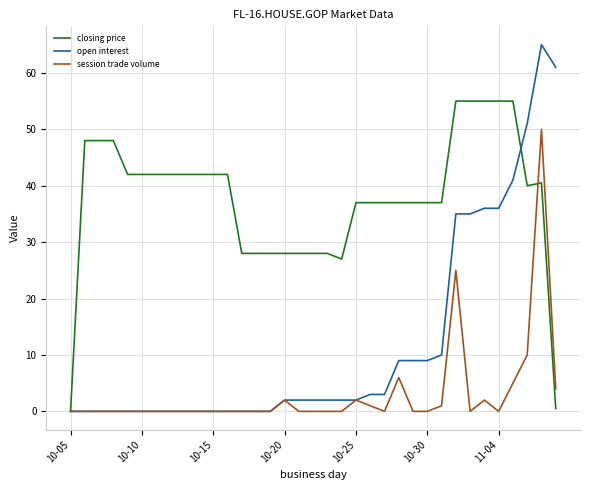

What is the greatest value displayed?

65.0